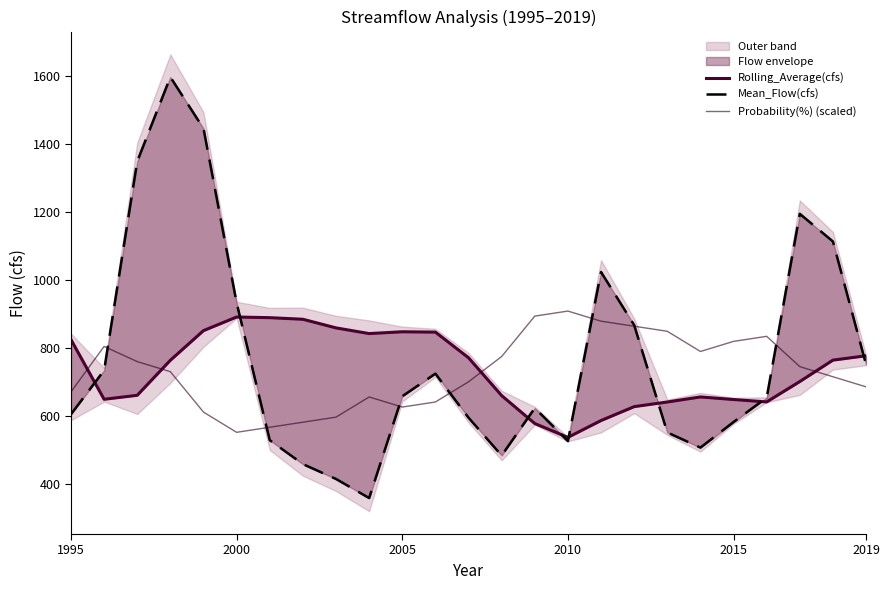

The value of Probability(%) (scaled) at 2015 is 818.9. True or false?

True